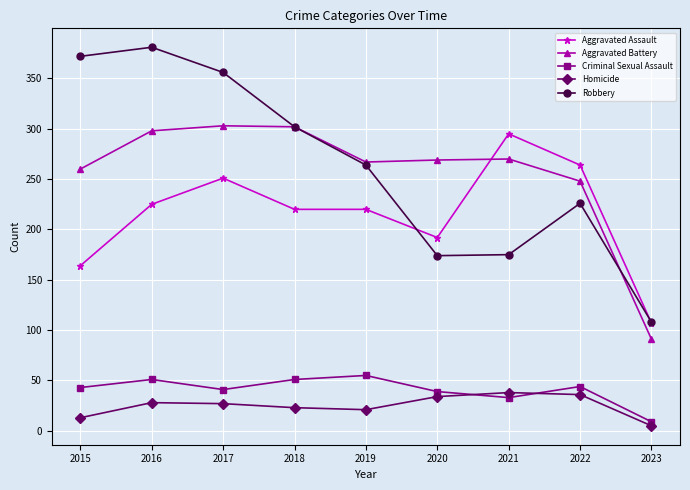

Is the value of Aggravated Battery at 2016 greater than the value of Aggravated Assault at 2017?

Yes